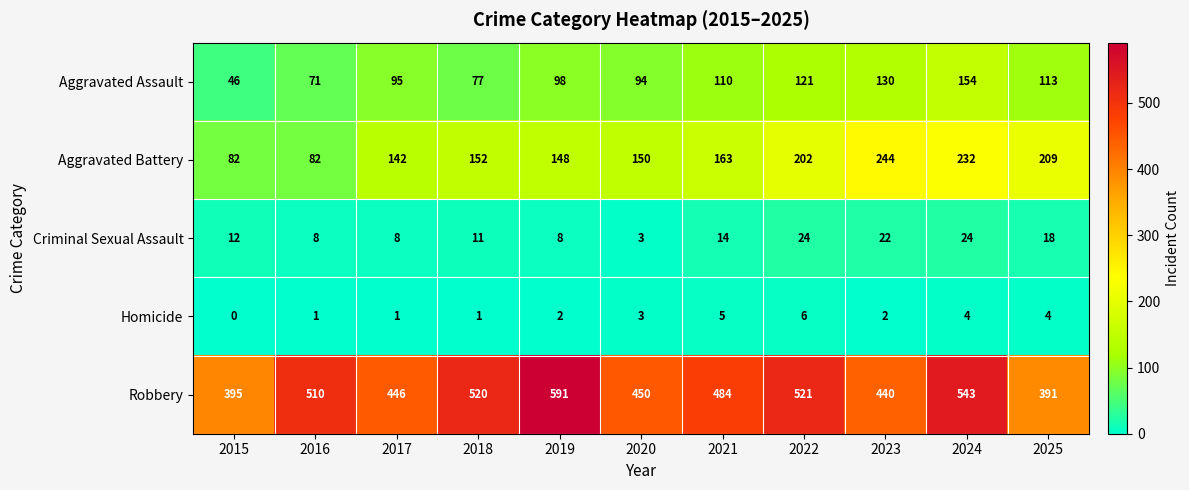

Between 2016 and 2019, which series saw the biggest shift?

Robbery